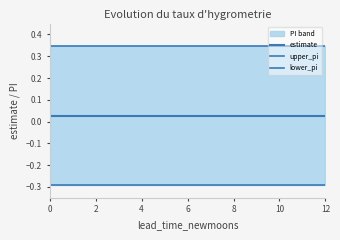

True or false: upper_pi and lower_pi intersect in this chart.

False